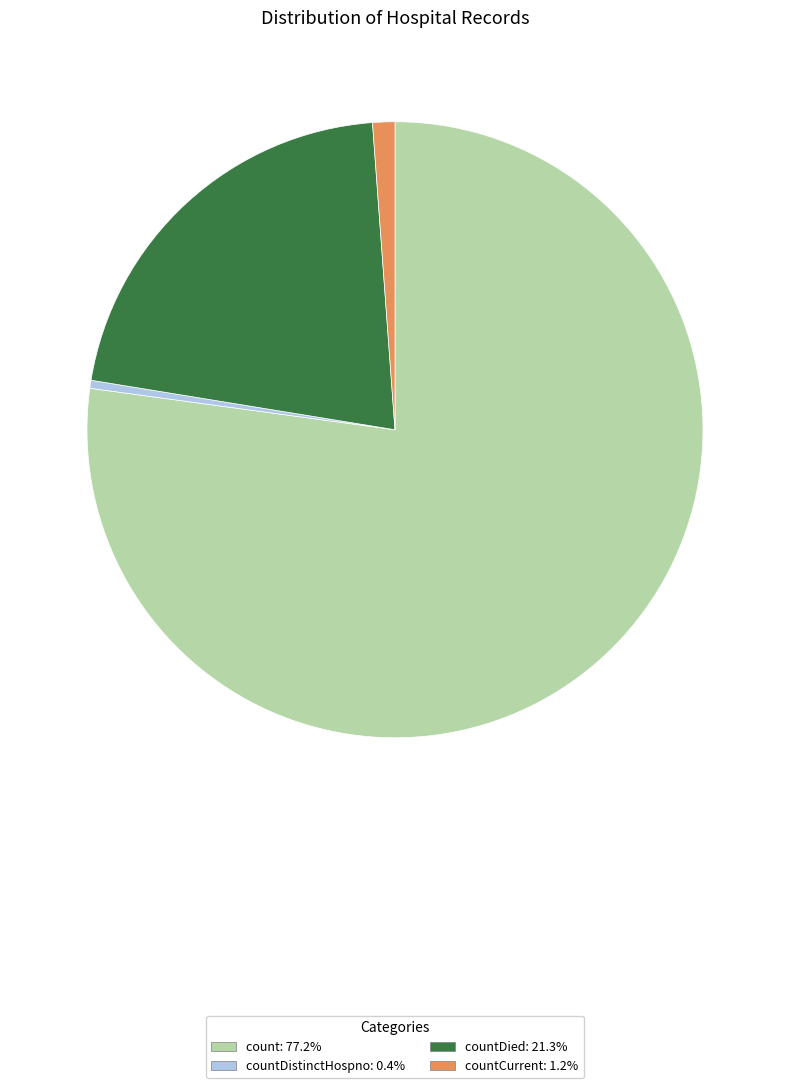

Do countDied: 21.3% and count: 77.2% together represent more than half of the pie?

Yes